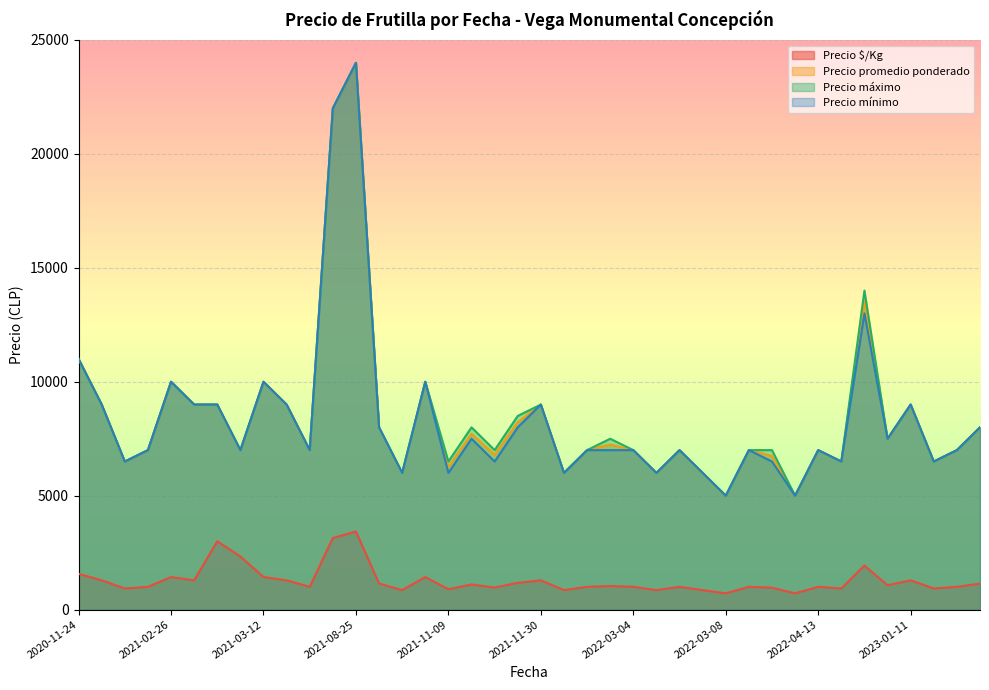

True or false: Precio $/Kg and Precio máximo cross at least once.

False